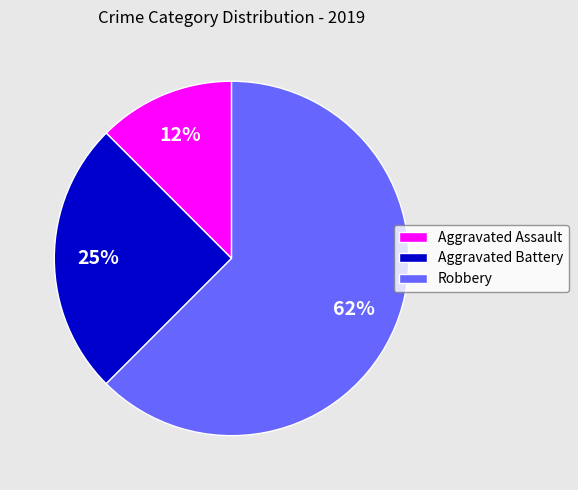

Which has a higher value, Robbery or Aggravated Battery?

Robbery